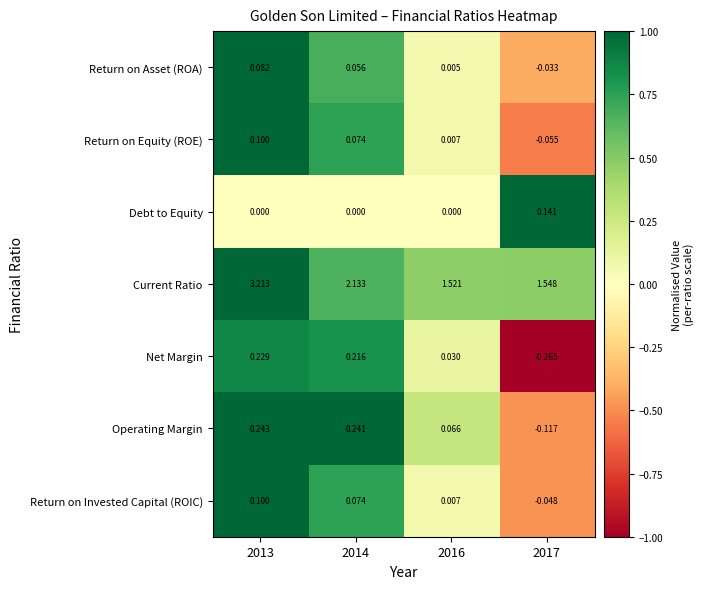

Rank the series at 2017 from lowest to highest value.

Net Margin, Operating Margin, Return on Equity (ROE), Return on Invested Capital (ROIC), Return on Asset (ROA), Debt to Equity, Current Ratio